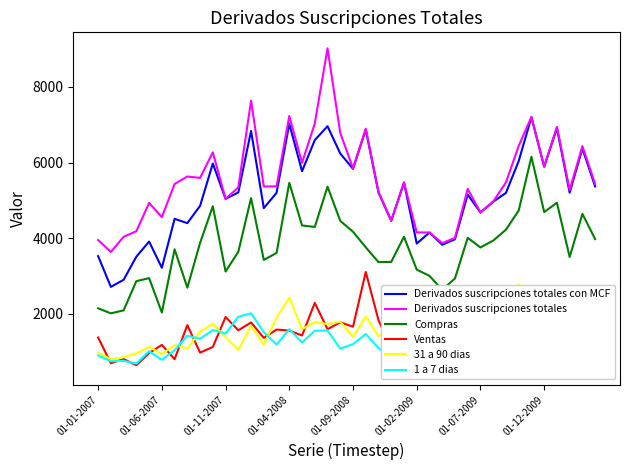

At which label does Compras reach its peak?

34